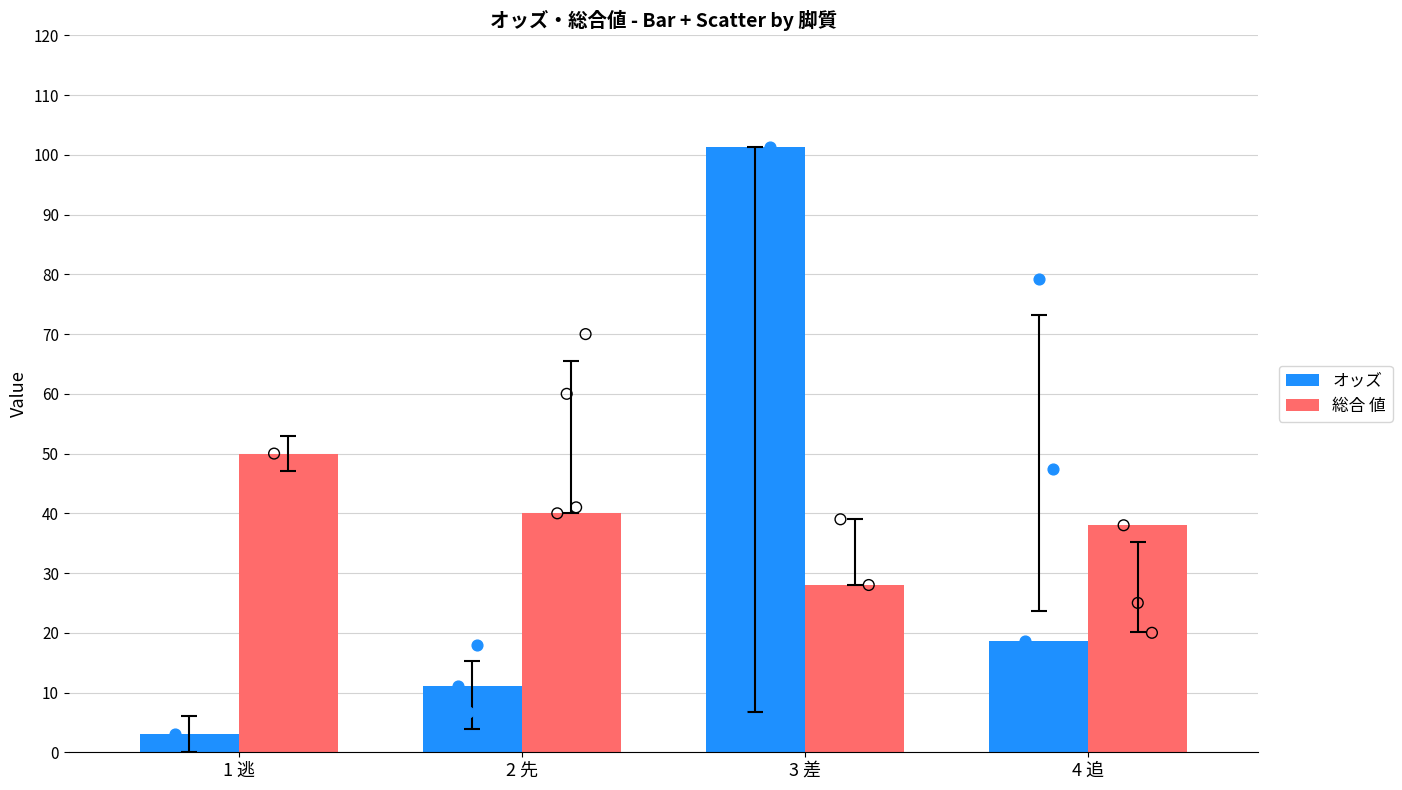

At how many categories does at least one series exceed 83?

1